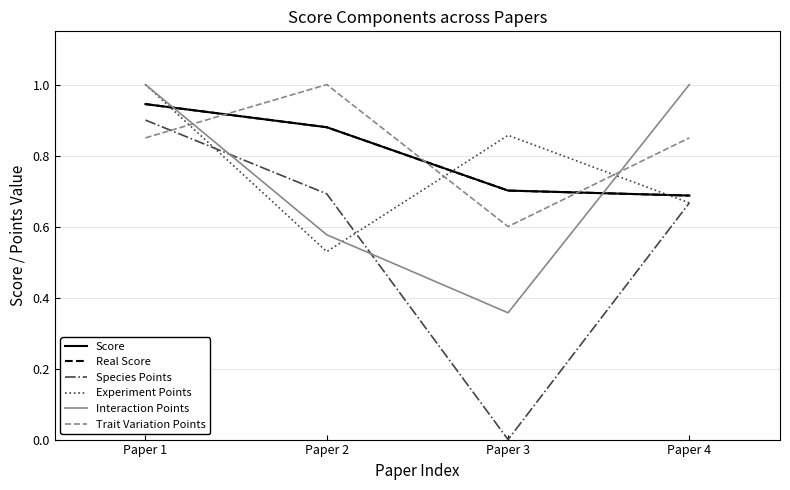

Does the chart have visible grid lines?

Yes